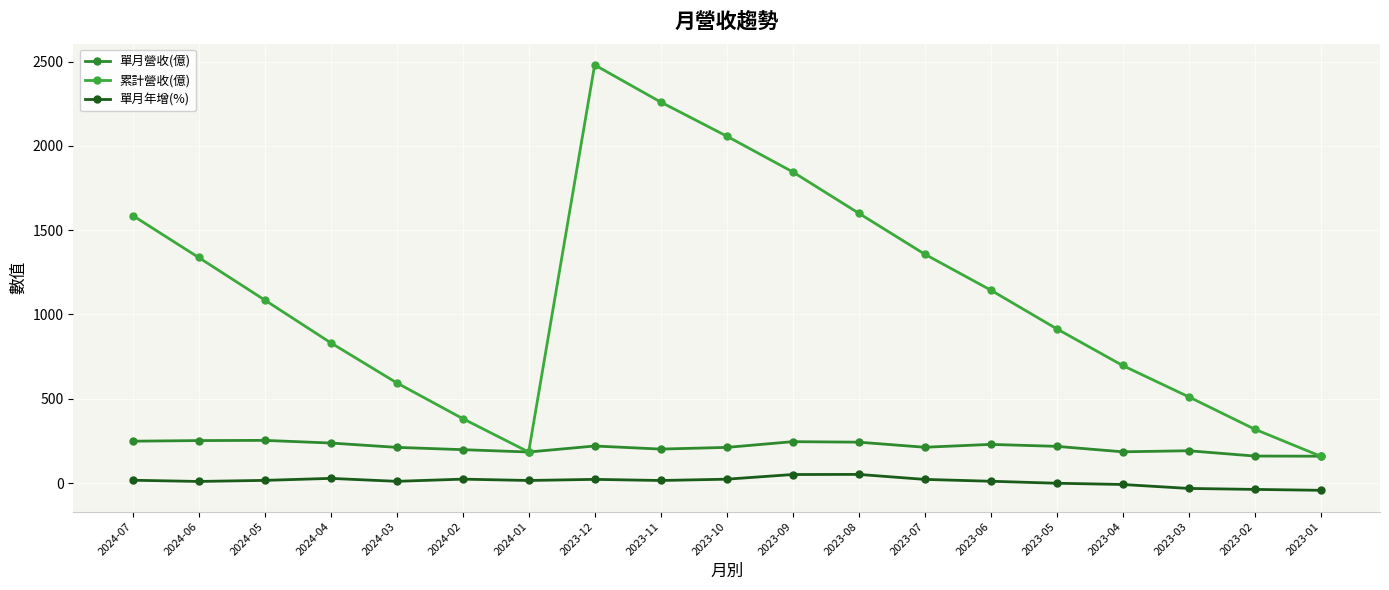

What is the total value across all series at 2023-01?

276.3